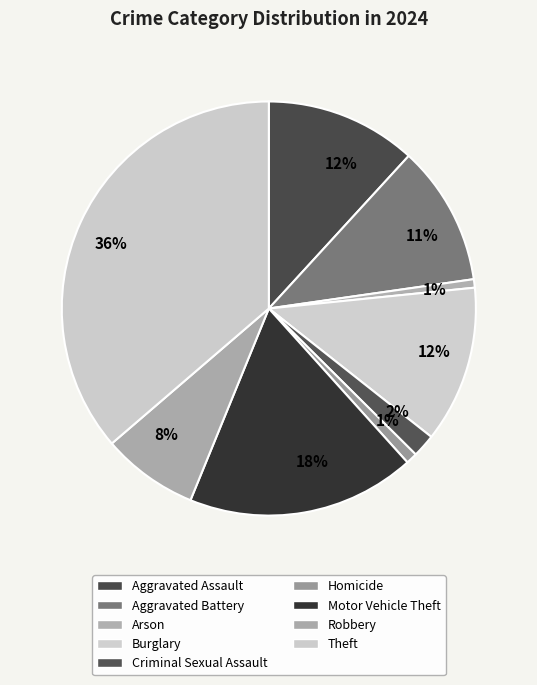

Count the number of slices in the pie.

9